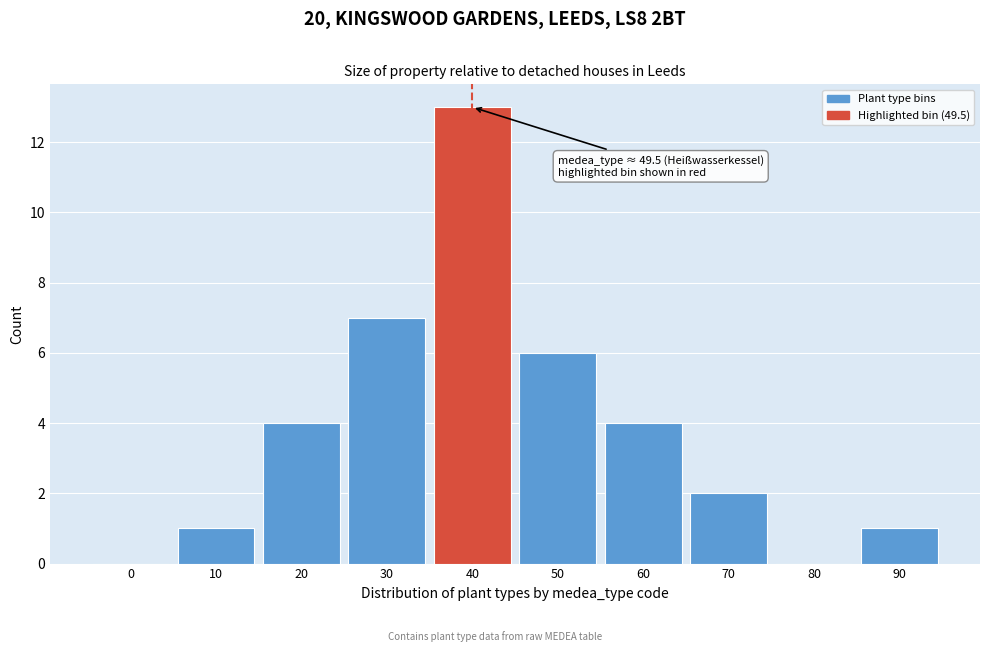

Reading left to right, transcribe all the data shown in this chart.

0=0	10=1	20=4	30=7	40=13	50=6	60=4	70=2	80=0	90=1